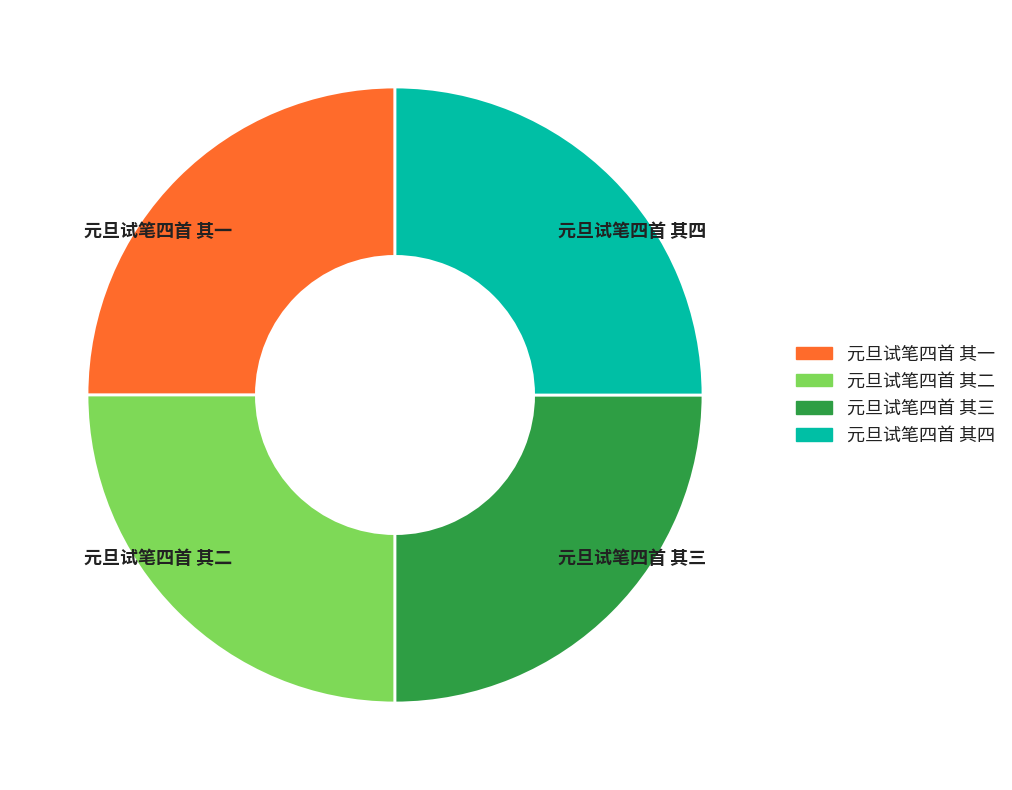

True or false: 元旦试笔四首 其四 accounts for 33% of the total.

False